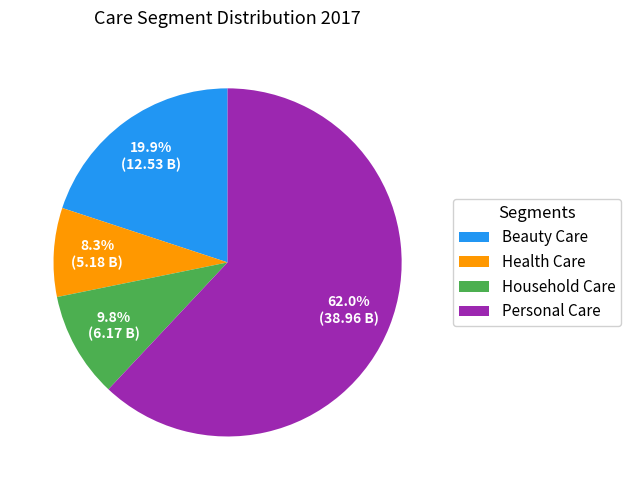

To the nearest percent, what portion does Personal Care represent?

62%